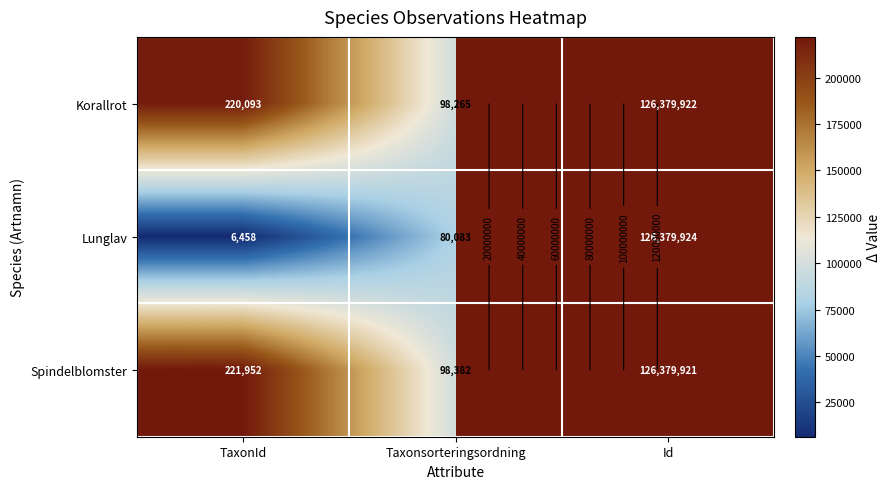

What is the difference between the maximum and second lowest values in the Korallrot series?

126159829